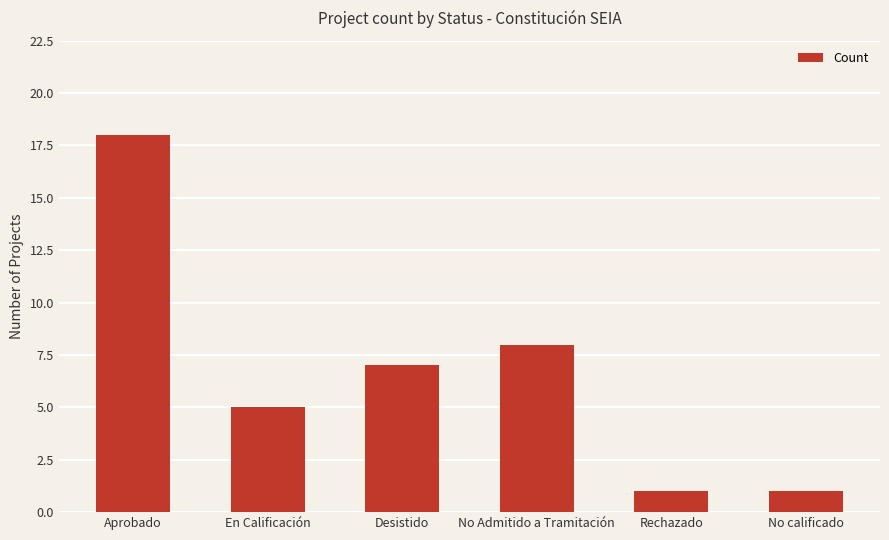

What is the label of the 3rd bar from the right?

No Admitido a Tramitación